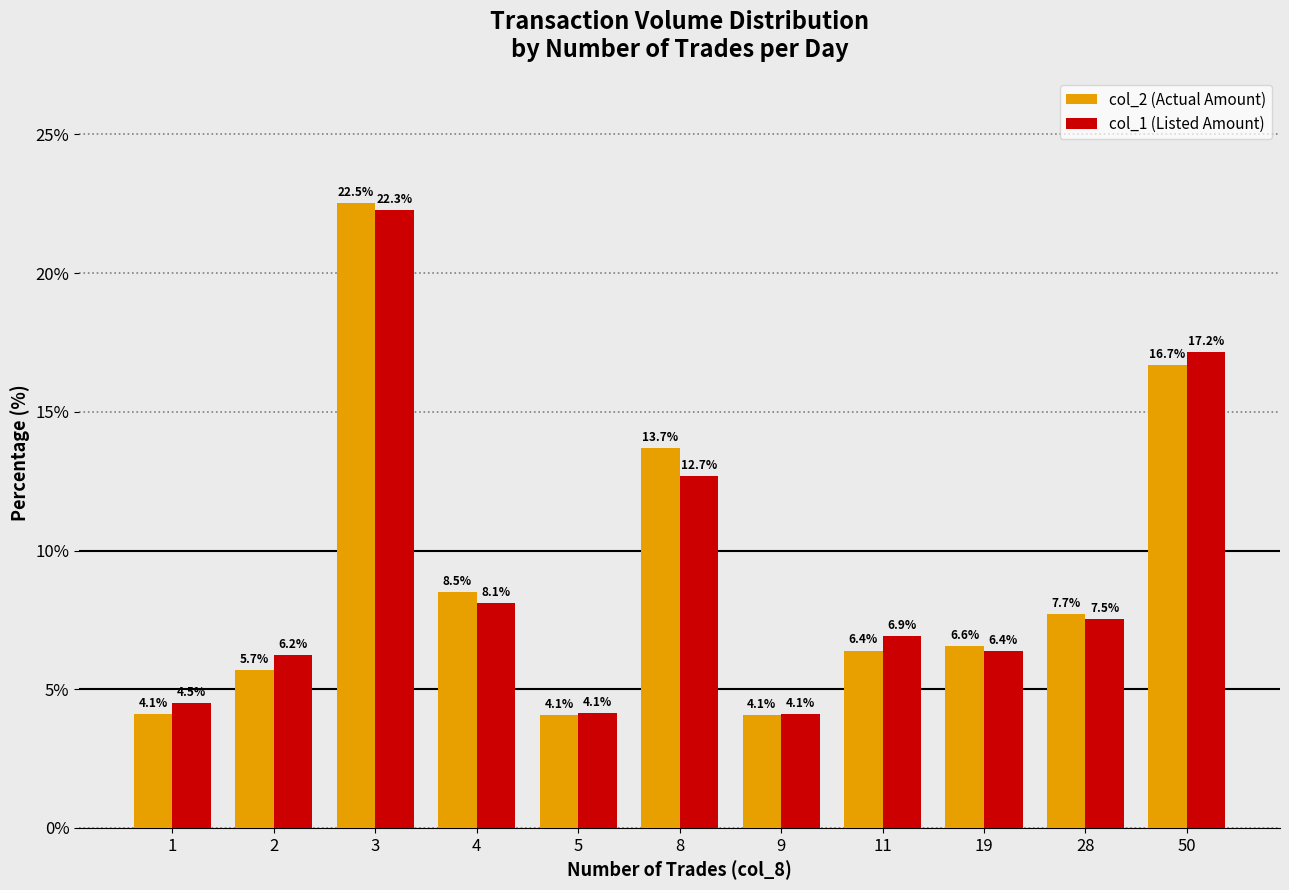

What is the total value across all series at 2?

11.9